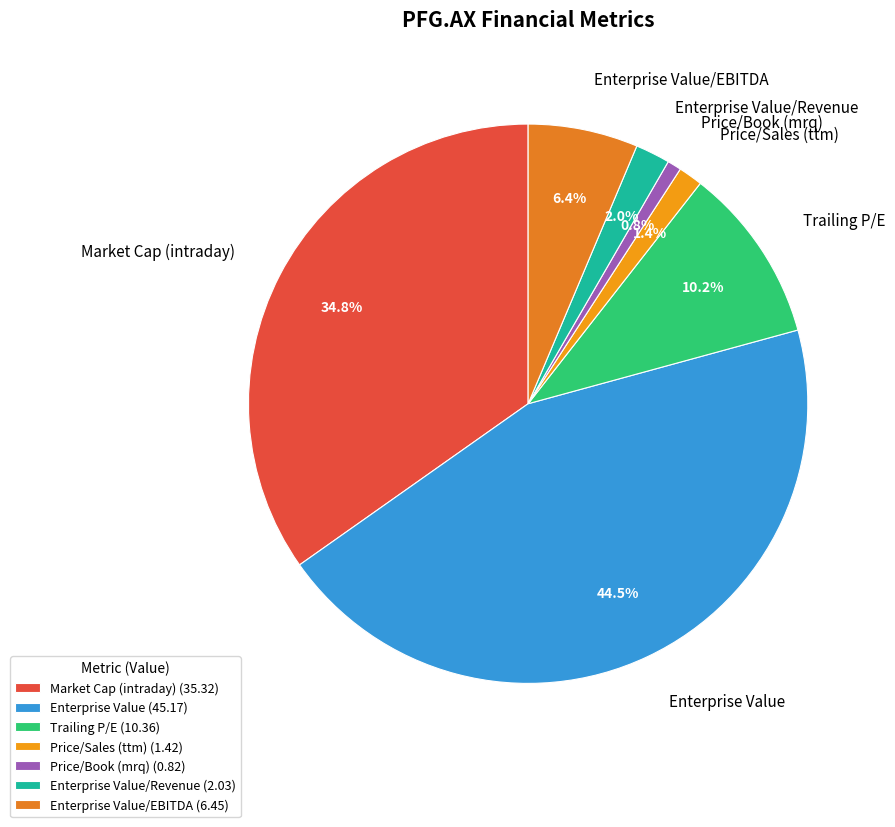

What percentage is the Trailing P/E slice, to the nearest percent?

10%